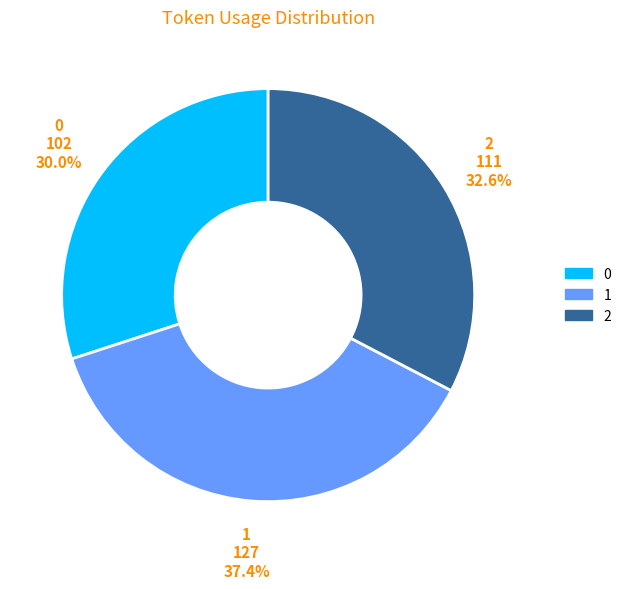

Is it true that 2 is 27% of the pie?

False